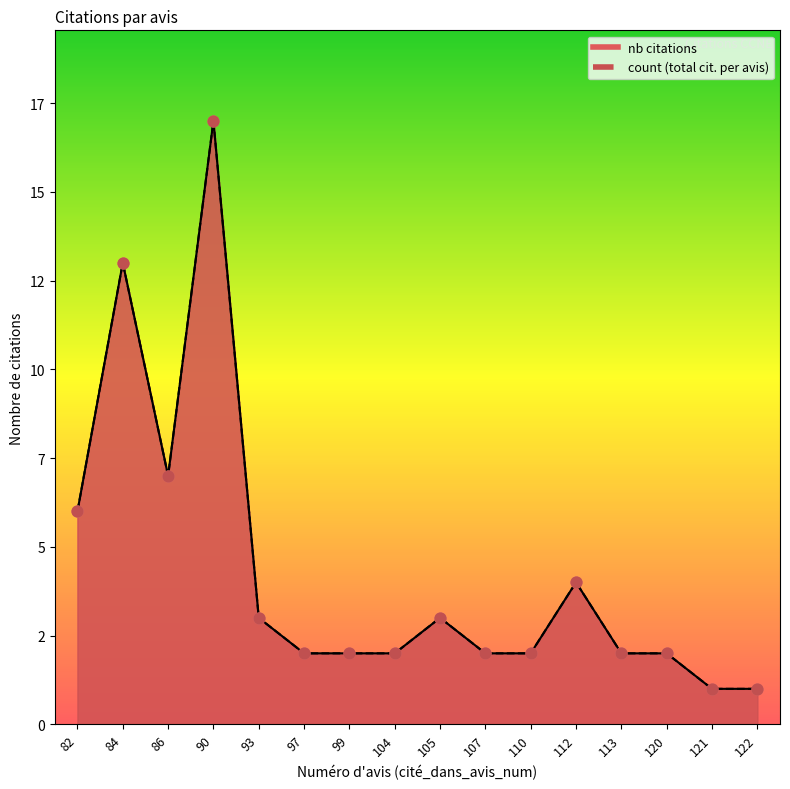

What are all the series names shown in the legend?

nb citations, count